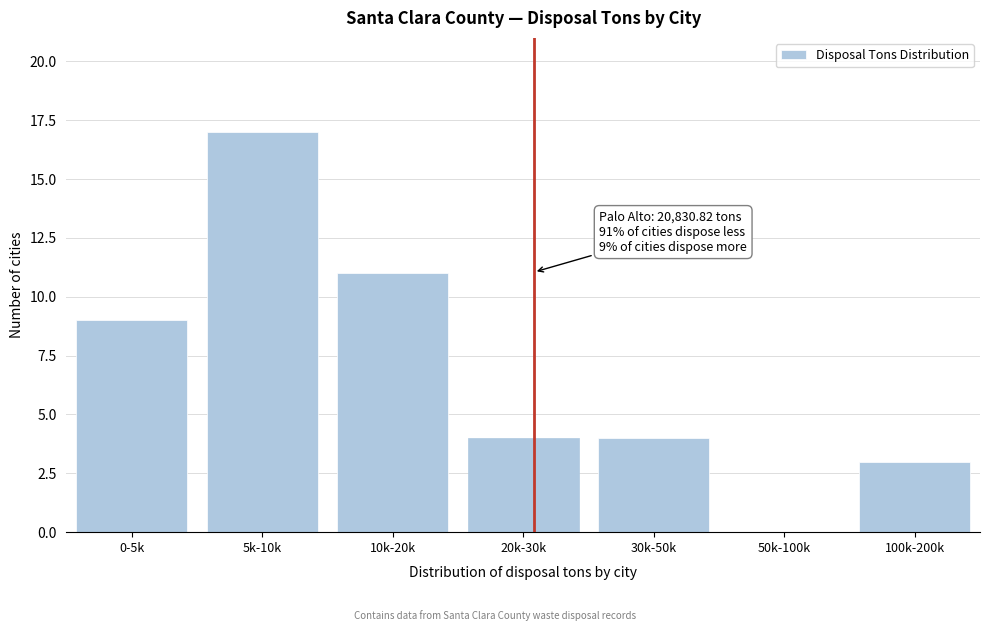

Reading left to right, what are all the values shown in this chart?

0-5k=9	5k-10k=17	10k-20k=11	20k-30k=4	30k-50k=4	50k-100k=0	100k-200k=3